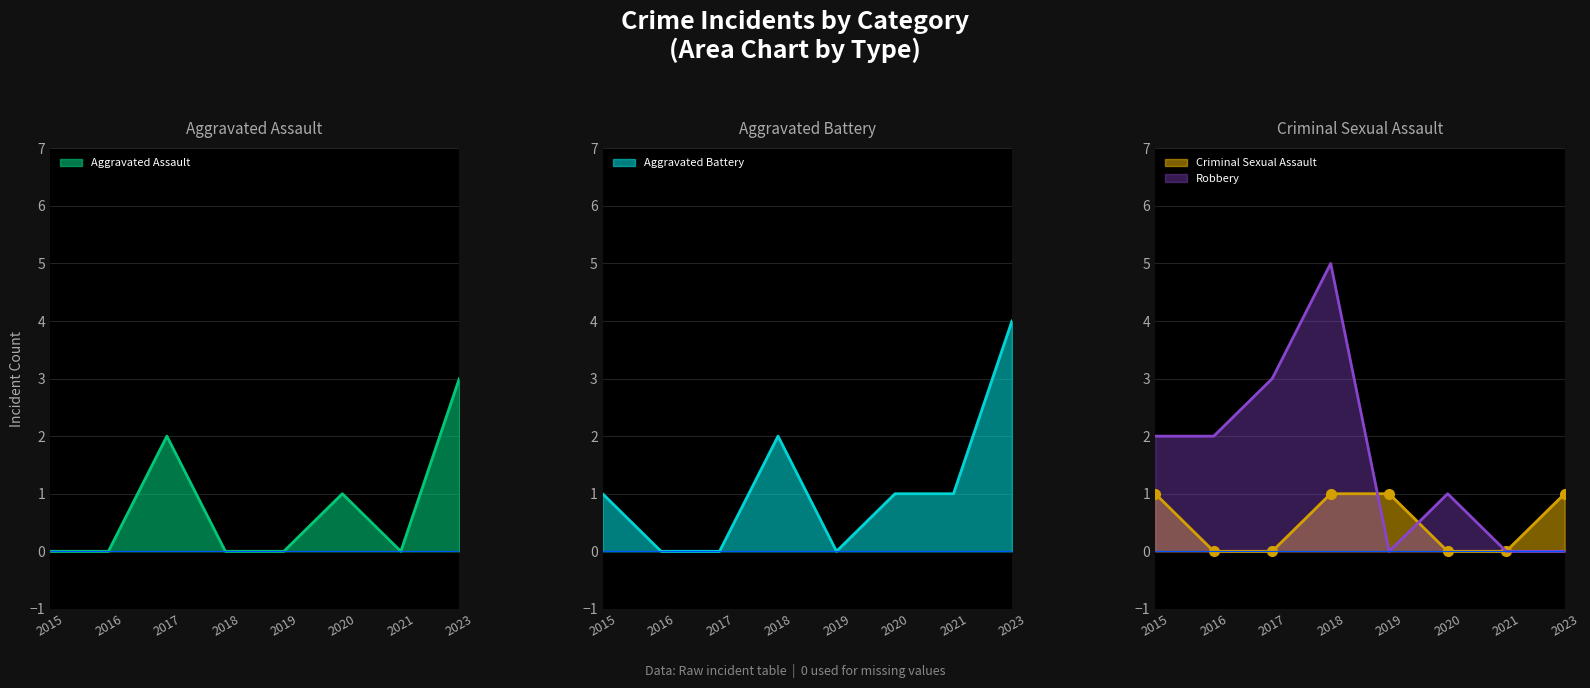

At which category is the sum across all series the highest?

2018